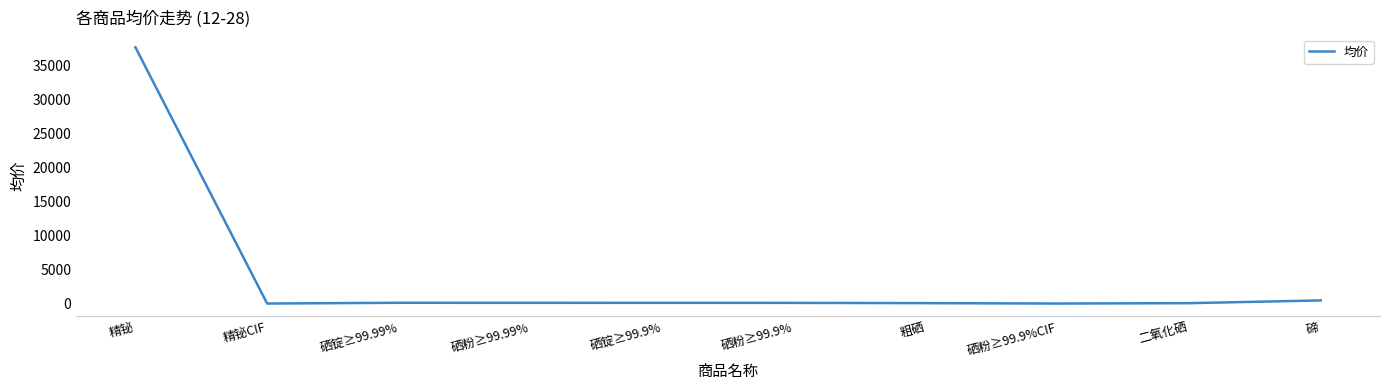

Is it true that the value at 硒粉≥99.9%CIF is 6.1?

True